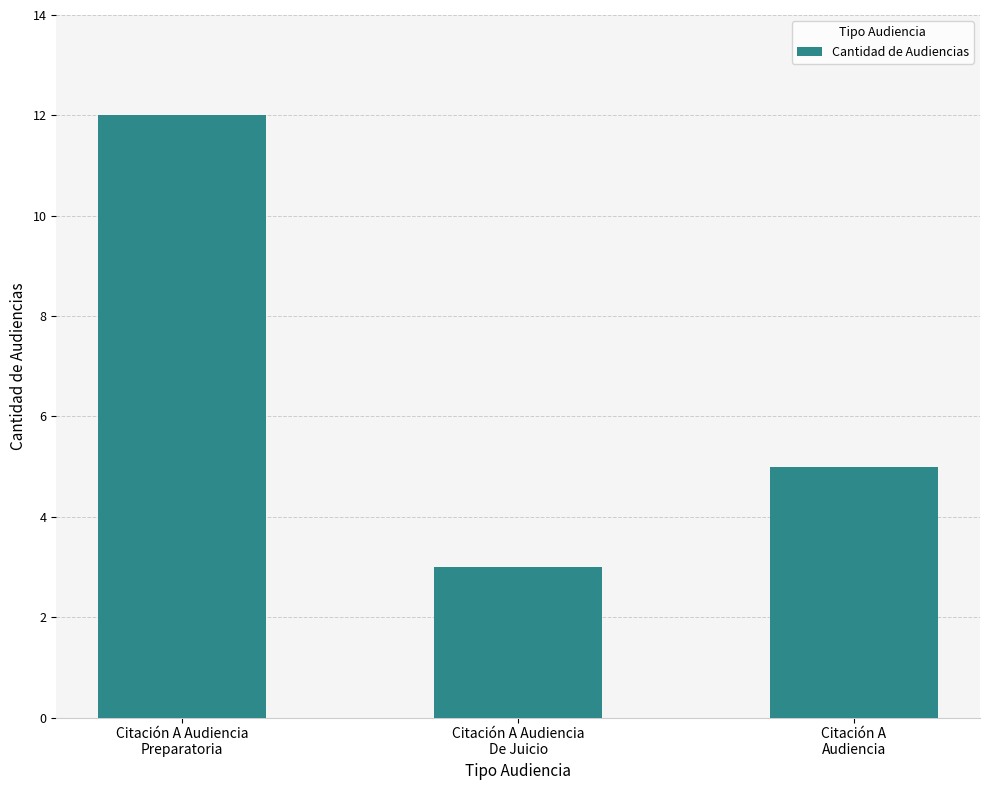

What is the sum of the values at Citación A Audiencia
Preparatoria and Citación A Audiencia
De Juicio?

15